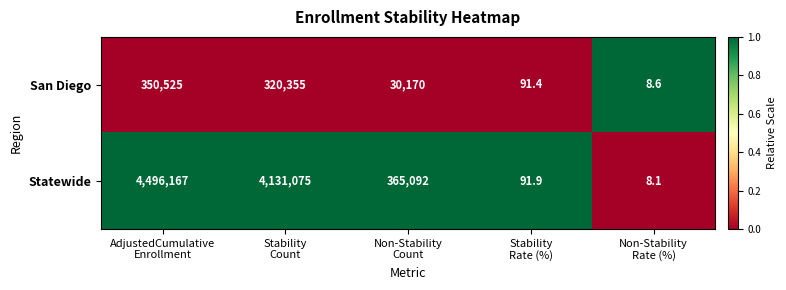

What is the maximum value for San Diego?

350525.0